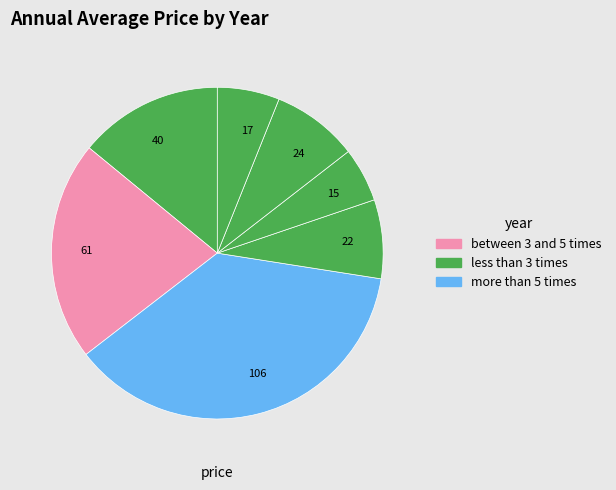

How many segments does this pie chart have?

7